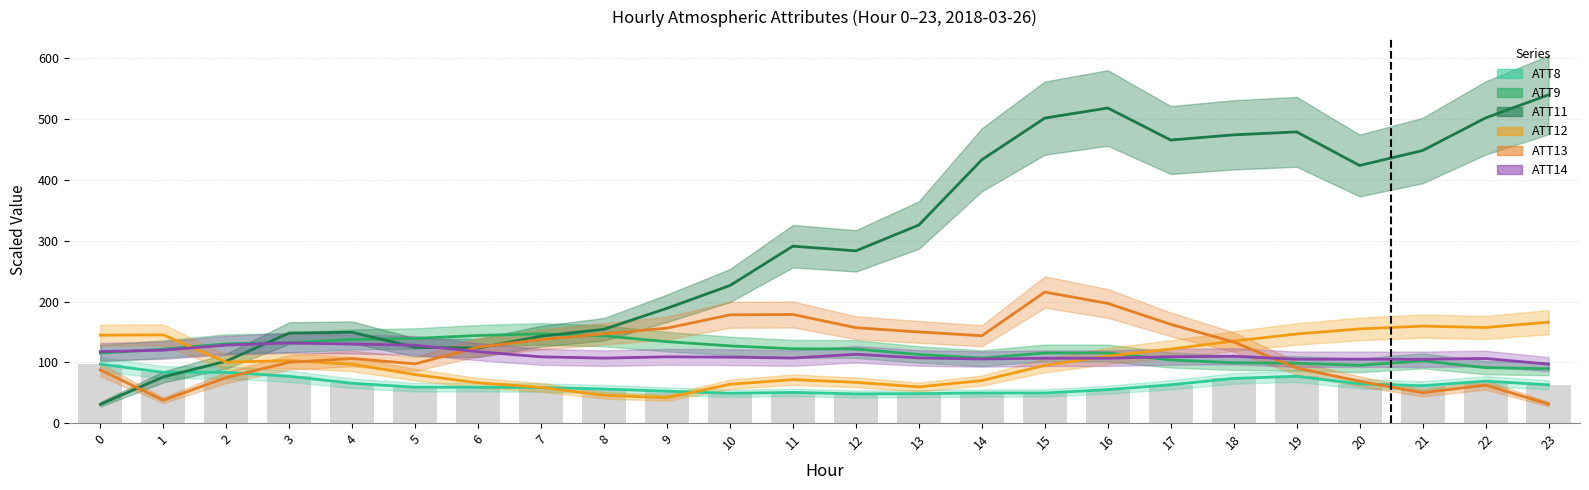

Reading left to right, list all the values displayed in this chart.

ATT8: 97.0	83.5	83.5	77.0	65.5	59.0	59.0	58.5	56.0	52.5	49.0	50.5	48.0	48.5	49.5	49.5	55.0	63.0	73.5	77.0	64.5	61.5	69.0	63.0
ATT9: 115.0	121.7	130.4	132.2	137.6	139.2	144.2	146.8	143.5	134.0	127.0	122.3	121.9	112.8	106.9	115.4	115.4	103.8	99.3	98.3	95.1	102.4	91.2	89.4
ATT11: 30.9	76.0	101.9	148.1	149.3	124.7	123.4	142.9	154.4	188.9	226.4	291.1	283.4	325.9	433.2	501.9	518.5	465.8	474.3	479.2	423.9	448.5	502.1	540.1
ATT12: 144.6	145.1	100.2	102.9	96.9	79.8	66.2	58.8	45.7	41.8	63.8	71.5	67.0	59.5	70.0	94.8	110.3	121.8	135.0	146.6	154.9	159.5	157.3	166.1
ATT13: 87.5	37.5	75.0	100.0	106.2	97.4	125.0	137.5	146.9	156.2	178.1	178.7	156.9	149.9	143.8	215.6	196.9	162.5	133.4	90.6	68.8	49.9	62.5	31.2
ATT14: 117.6	119.9	128.3	131.9	129.9	128.1	117.4	109.0	106.9	109.0	108.5	107.0	113.2	107.2	105.4	106.7	106.7	109.2	109.9	105.1	105.1	105.0	106.3	96.9